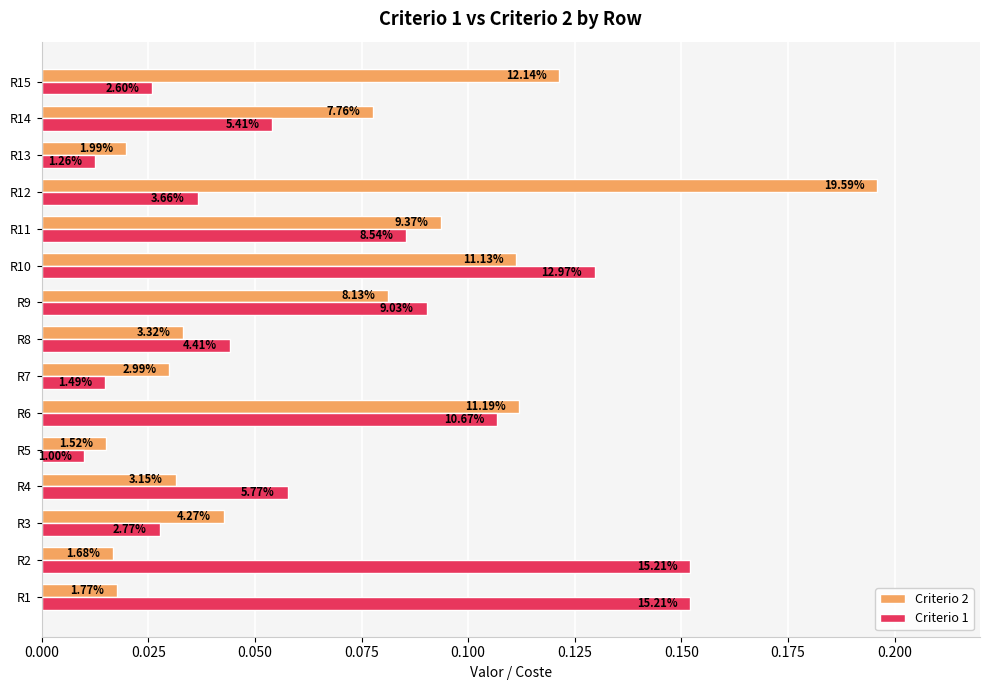

What are all the series names shown in the legend?

Criterio 2, Criterio 1